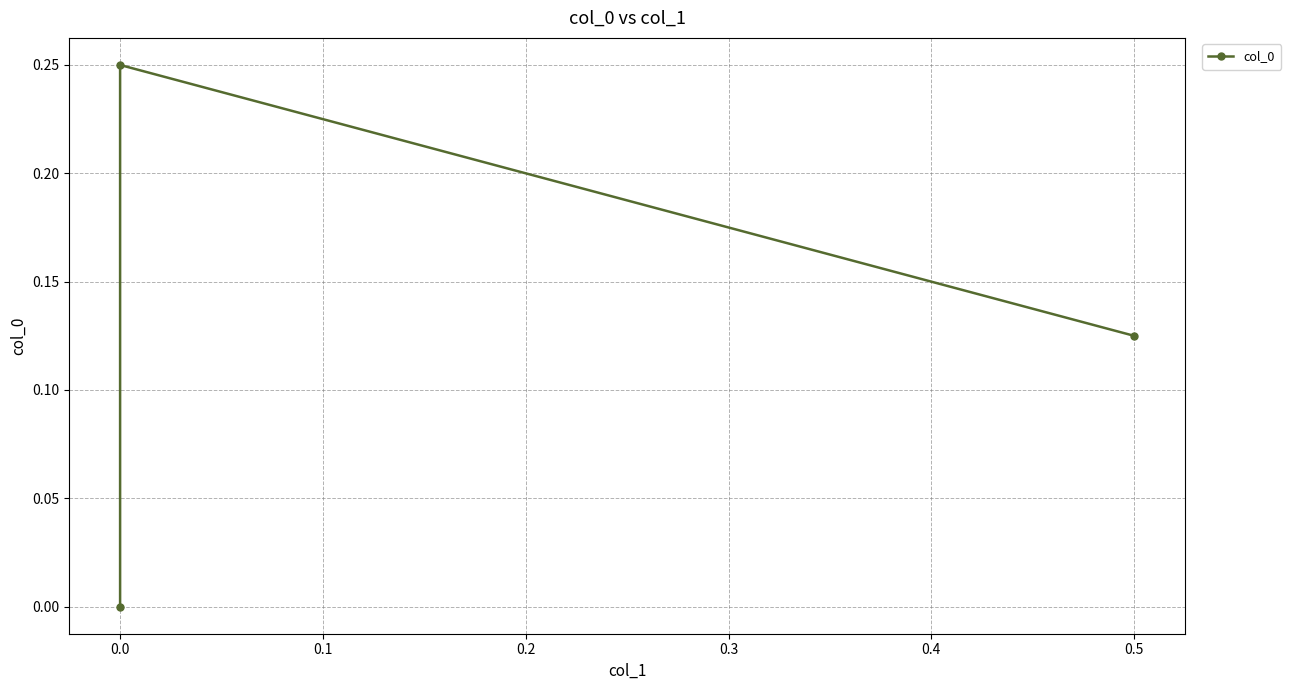

What is the difference between the values at 0.1 and 0.0?

0.2